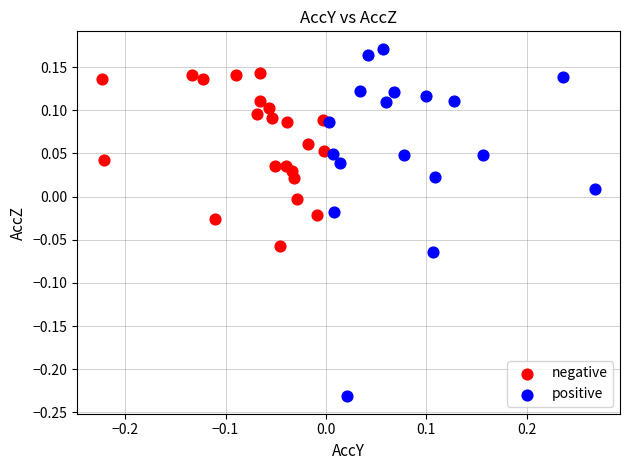

Which series reaches the maximum Y coordinate?

positive